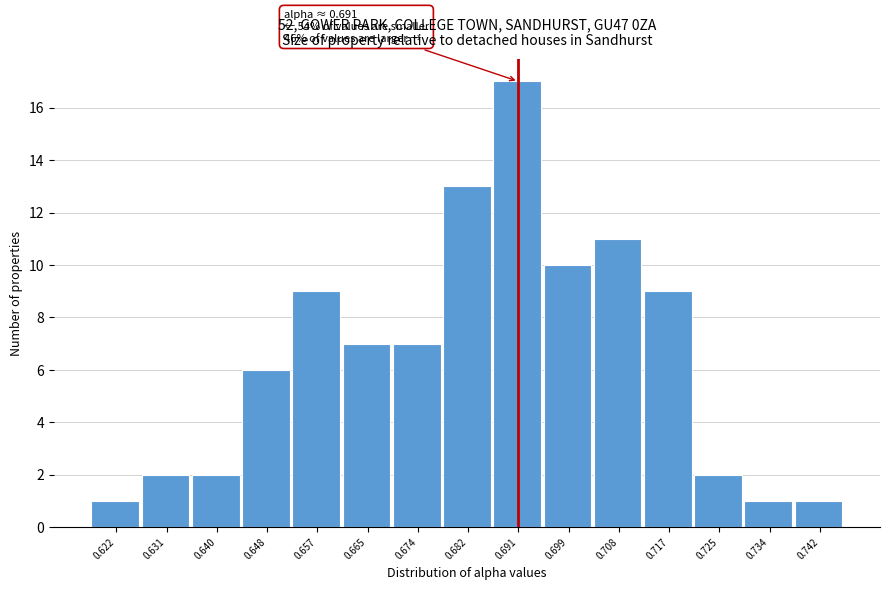

Over which range of the x-axis is the bar tallest?

0.687 to 0.695